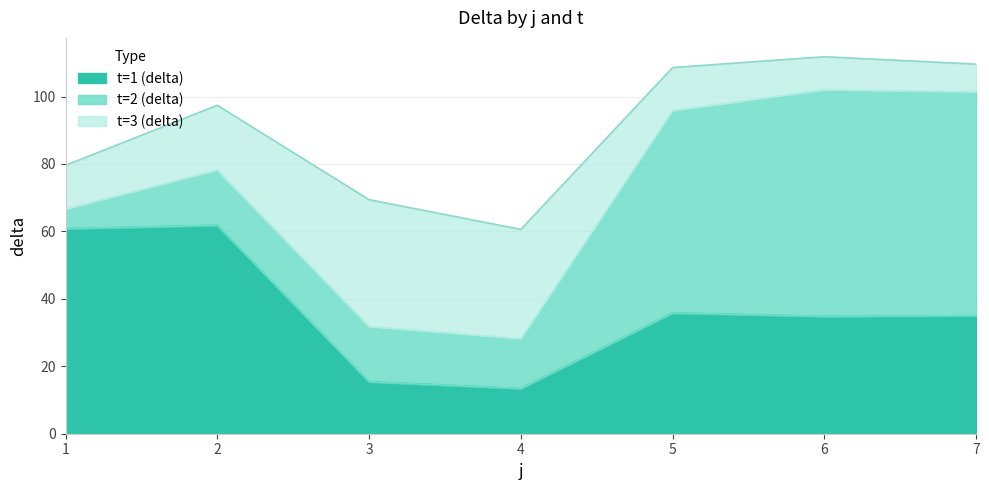

Read the t=1 (delta) value at 6.

34.8